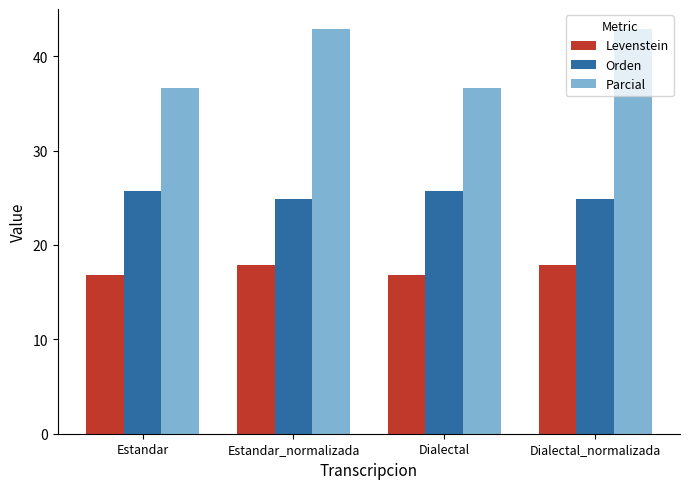

Reading right to left, what are all the values shown in this chart?

Levenstein: Dialectal_normalizada=17.8	Dialectal=16.8	Estandar_normalizada=17.8	Estandar=16.8
Orden: Dialectal_normalizada=24.8	Dialectal=25.8	Estandar_normalizada=24.8	Estandar=25.8
Parcial: Dialectal_normalizada=42.9	Dialectal=36.6	Estandar_normalizada=42.9	Estandar=36.6